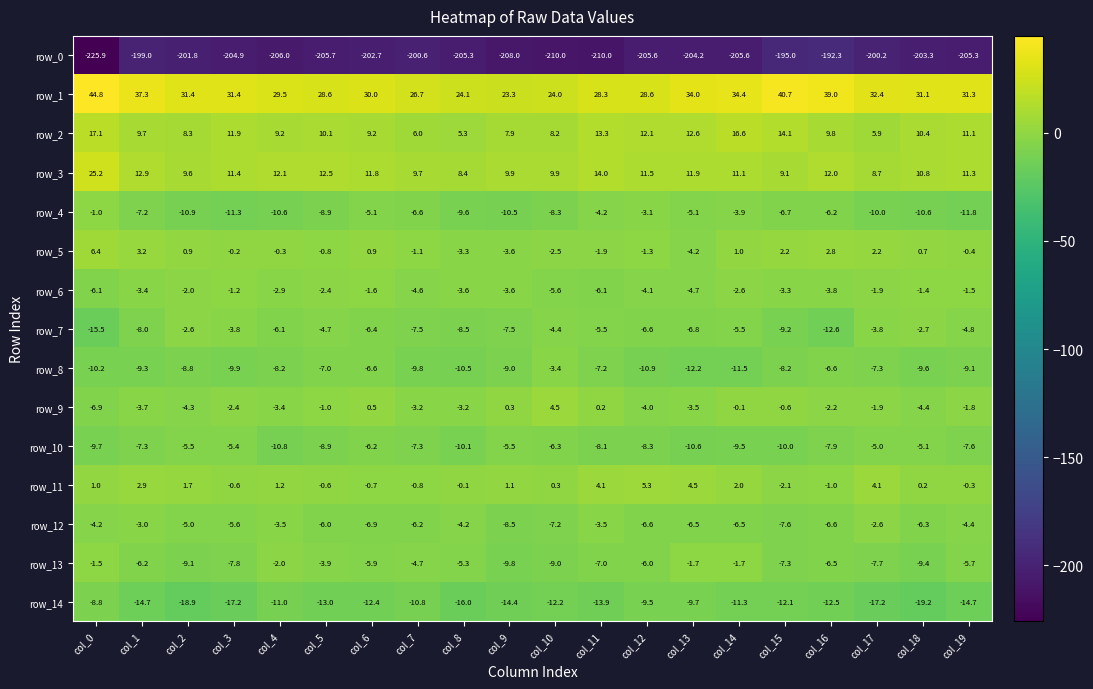

Which series has the largest total across all categories?

row_1